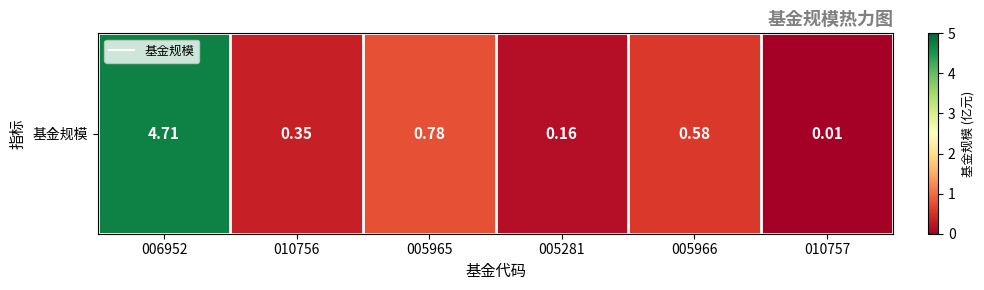

What is the difference between the maximum and minimum values?

4.7